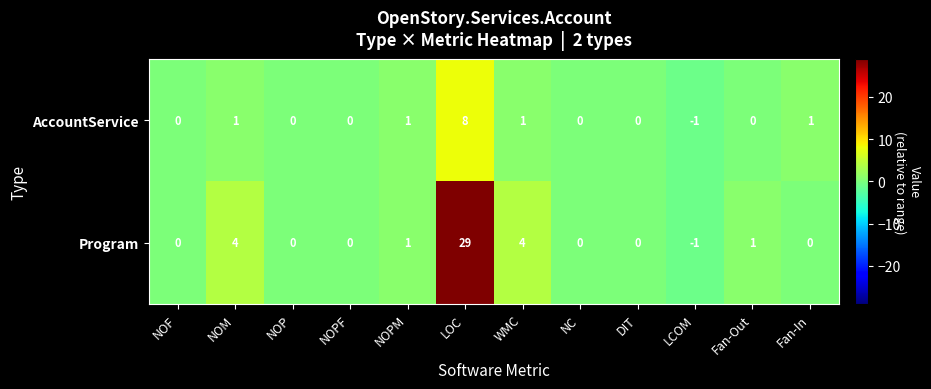

Reading left to right, extract all data points from this chart.

AccountService: NOF=0	NOM=1	NOP=0	NOPF=0	NOPM=1	LOC=8	WMC=1	NC=0	DIT=0	LCOM=-1	Fan-Out=0	Fan-In=1
Program: NOF=0	NOM=4	NOP=0	NOPF=0	NOPM=1	LOC=29	WMC=4	NC=0	DIT=0	LCOM=-1	Fan-Out=1	Fan-In=0